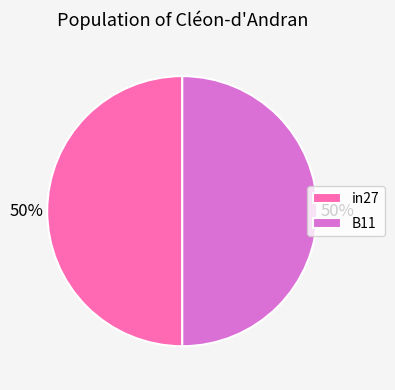

The B11 slice represents 50% of the pie. True or false?

True